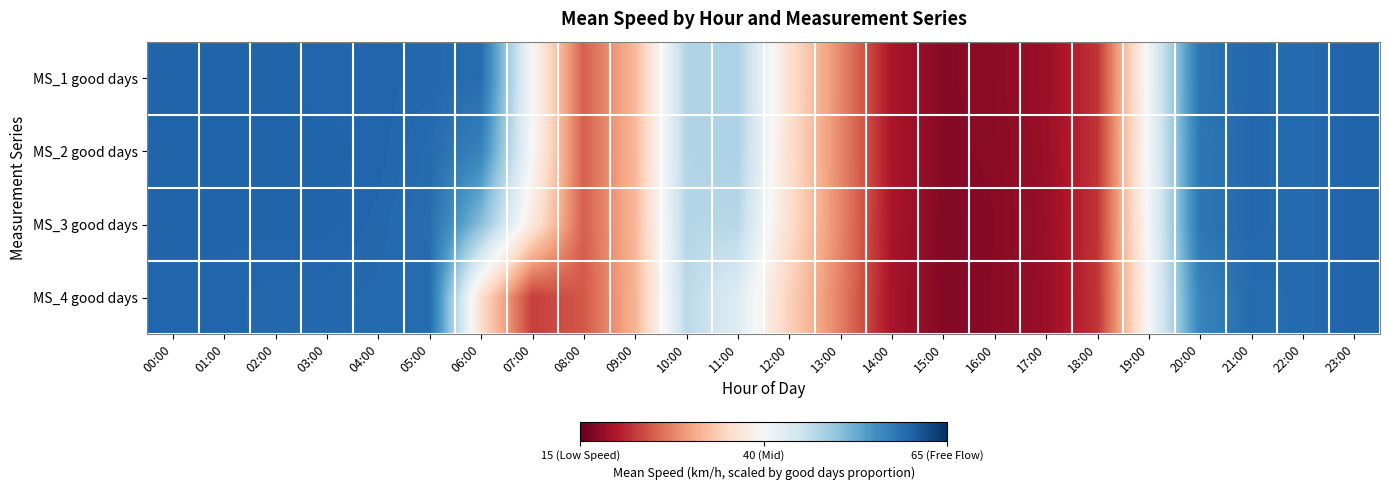

What is the total value across all series at 23:00?

240.0